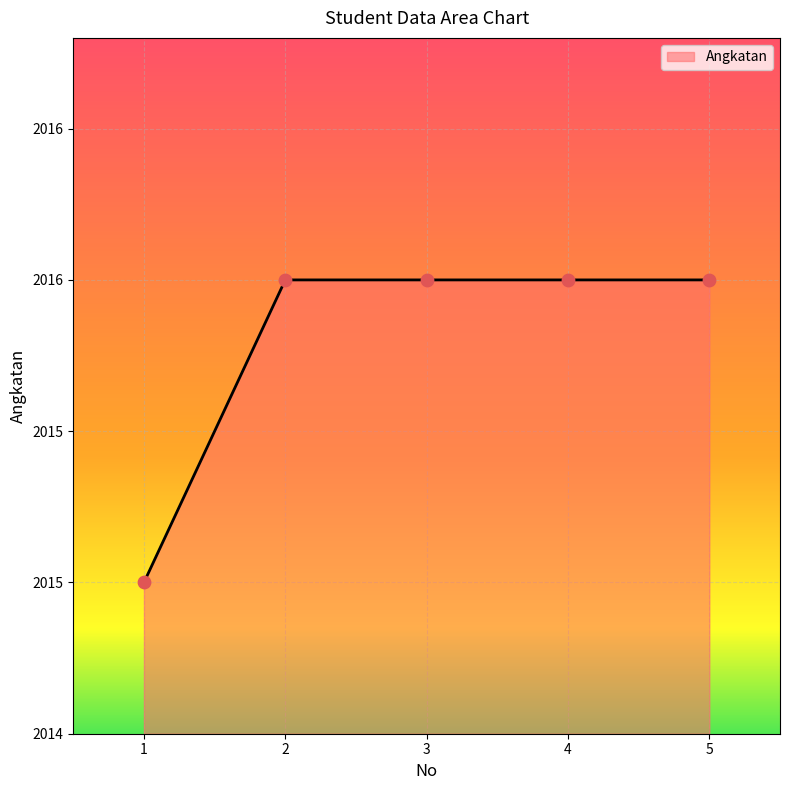

What is the ratio of the value at 2 to the value at 5?

1.0